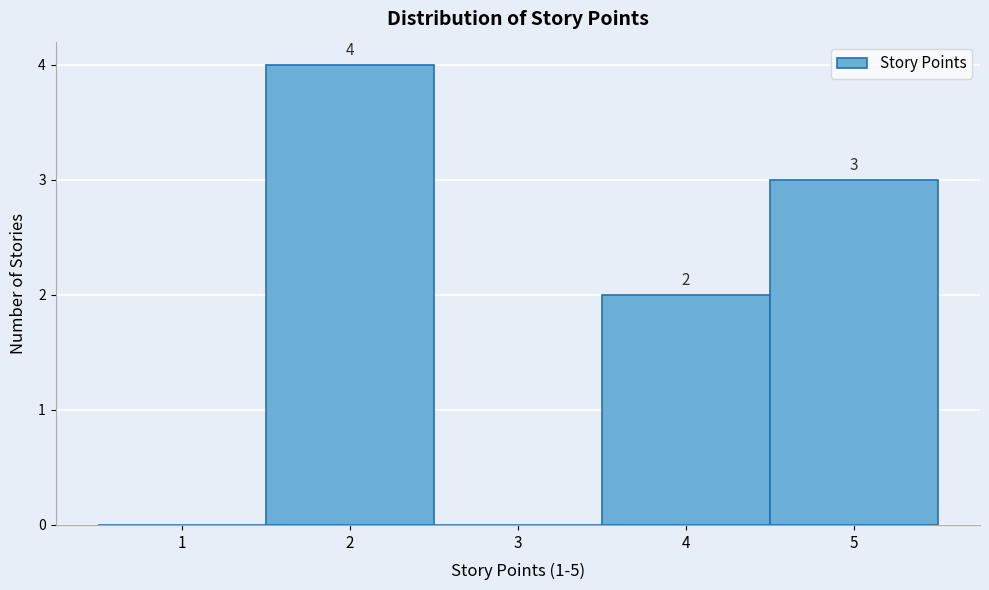

Over which range of the x-axis is the bar tallest?

1.5 to 2.5